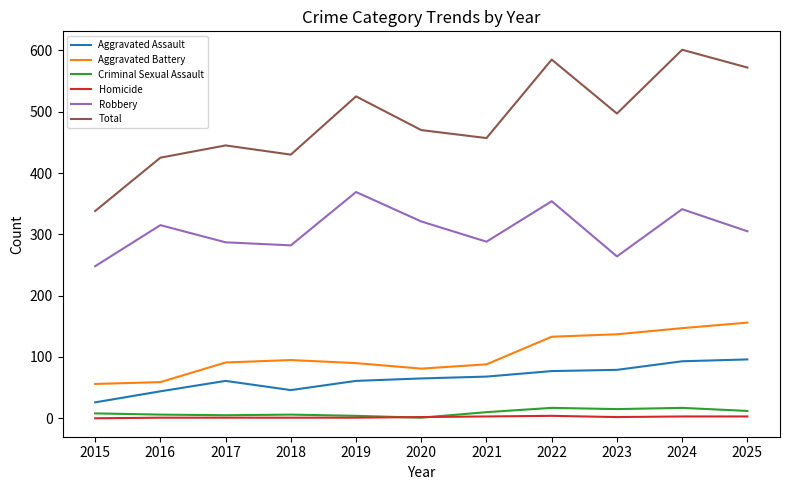

Is the value of Criminal Sexual Assault at 2023 greater than the value of Total at 2019?

No